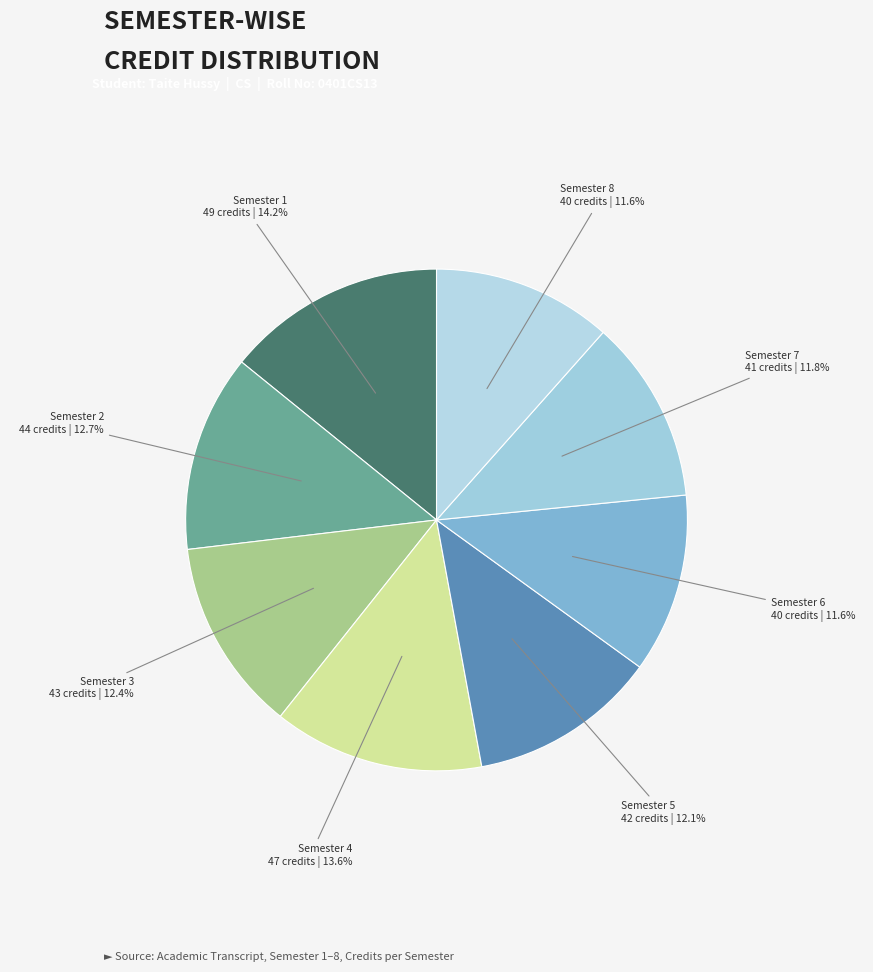

How many segments does this pie chart have?

8